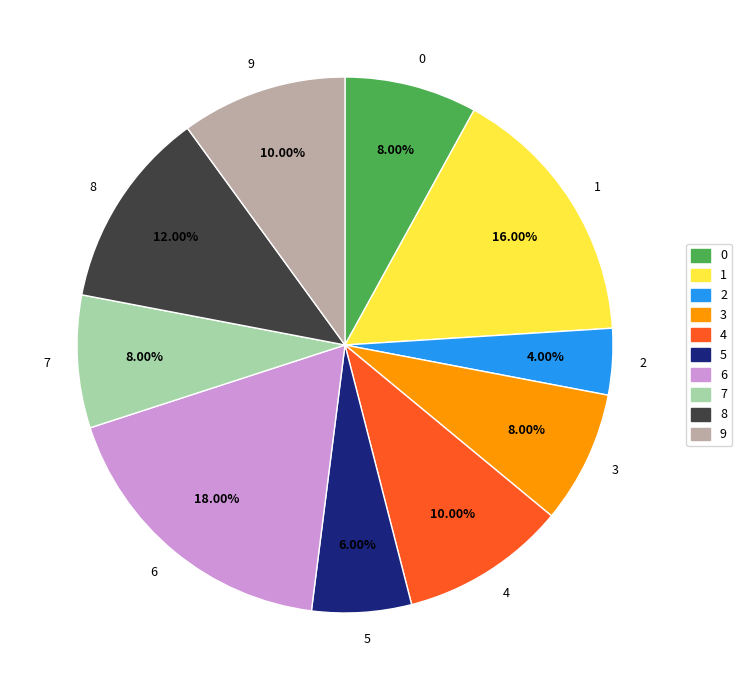

Between 2 and 9, which is larger?

9